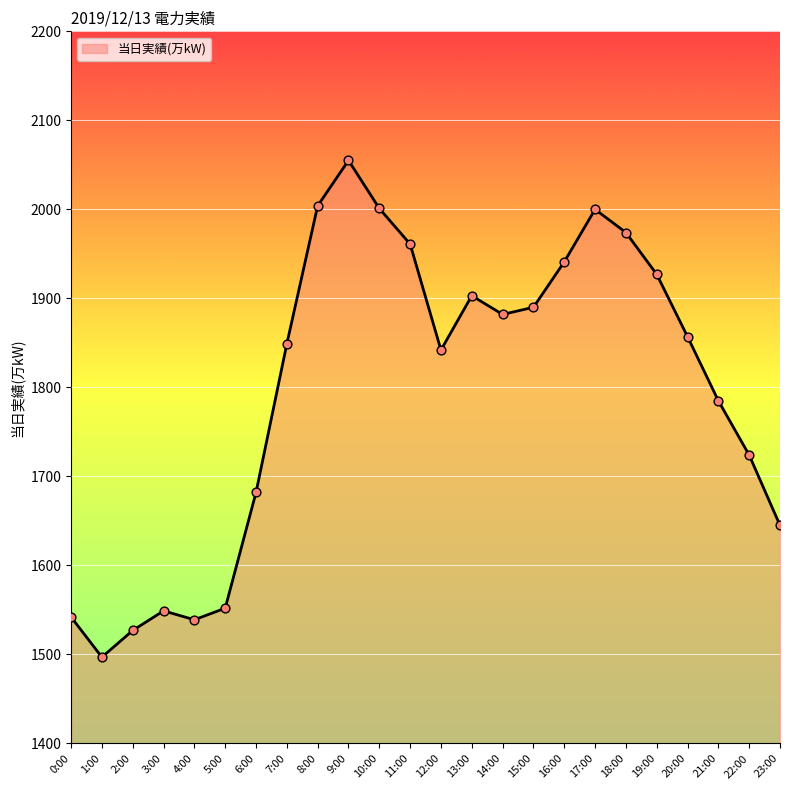

What is the change in value from 6:00 to 10:00?

+319